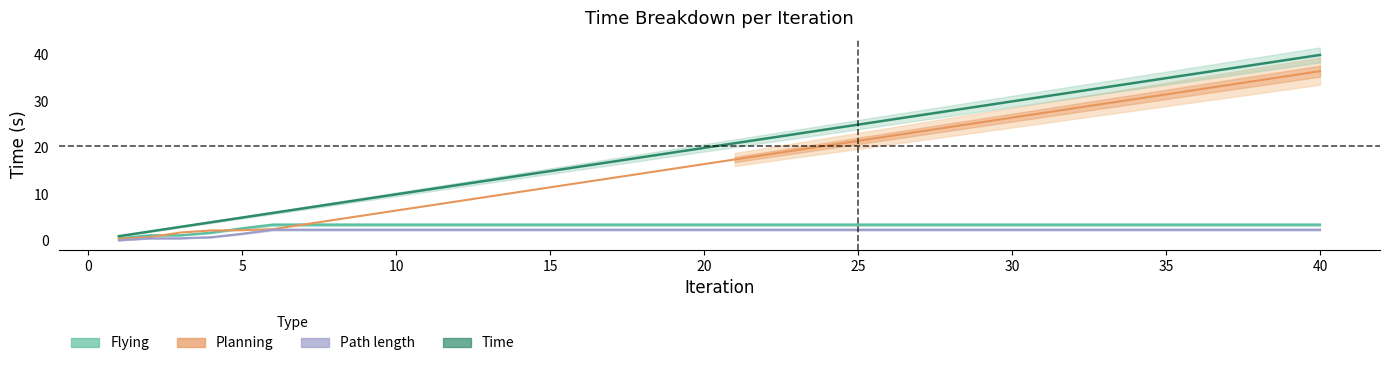

True or false: Planning has more than 2 interior local peaks.

False